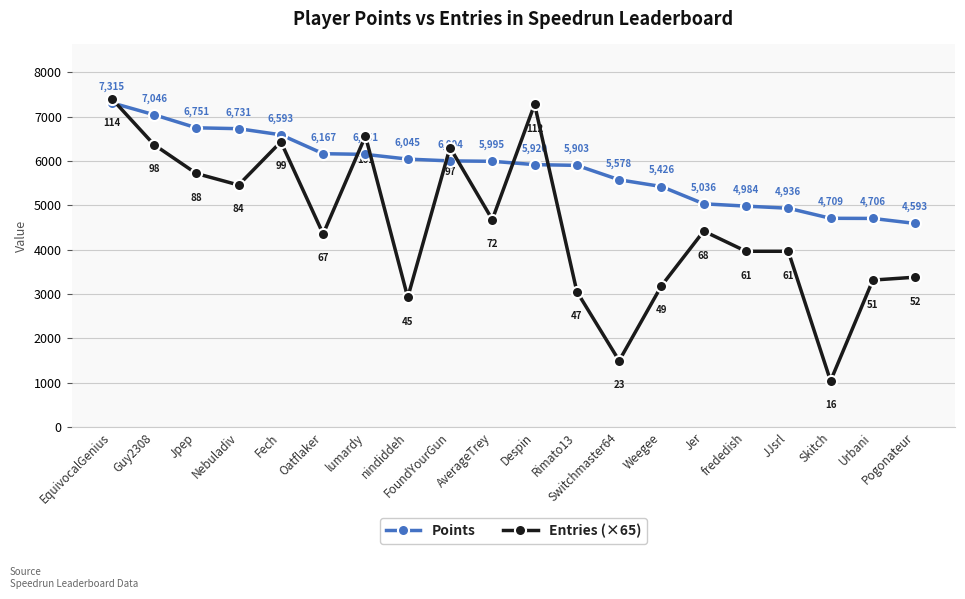

Reading left to right, what are all the values shown in this chart?

Points: 7315	7046	6751	6731	6593	6167	6151	6045	6004	5995	5920	5903	5578	5426	5036	4984	4936	4709	4706	4593
Entries (×65): 7410	6370	5720	5460	6435	4355	6565	2925	6305	4680	7280	3055	1495	3185	4420	3965	3965	1040	3315	3380